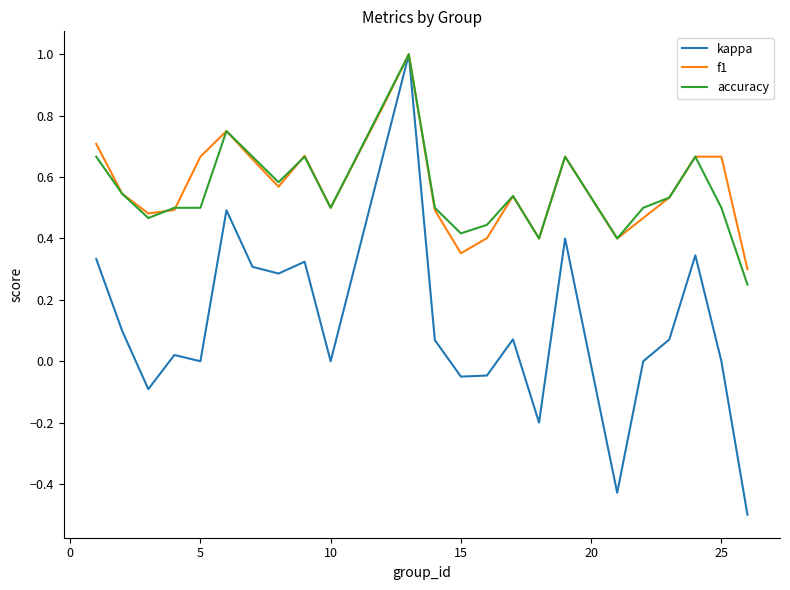

What is the lowest value of the kappa series?

-0.5